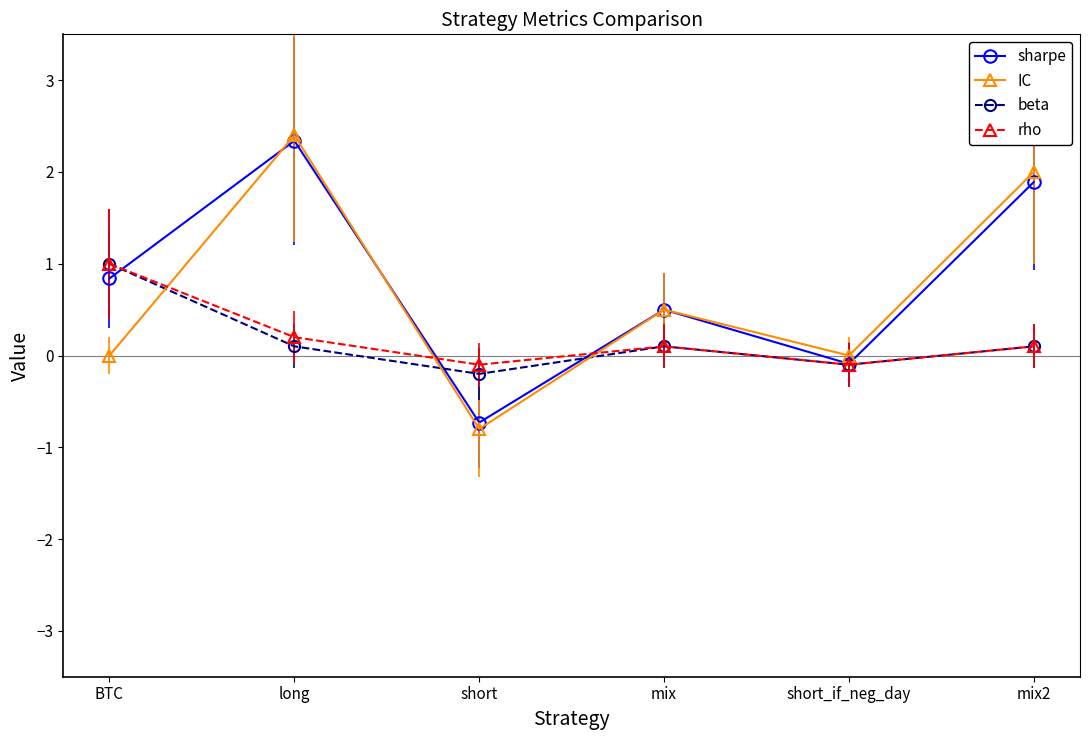

At which category is the sum across all series the highest?

long